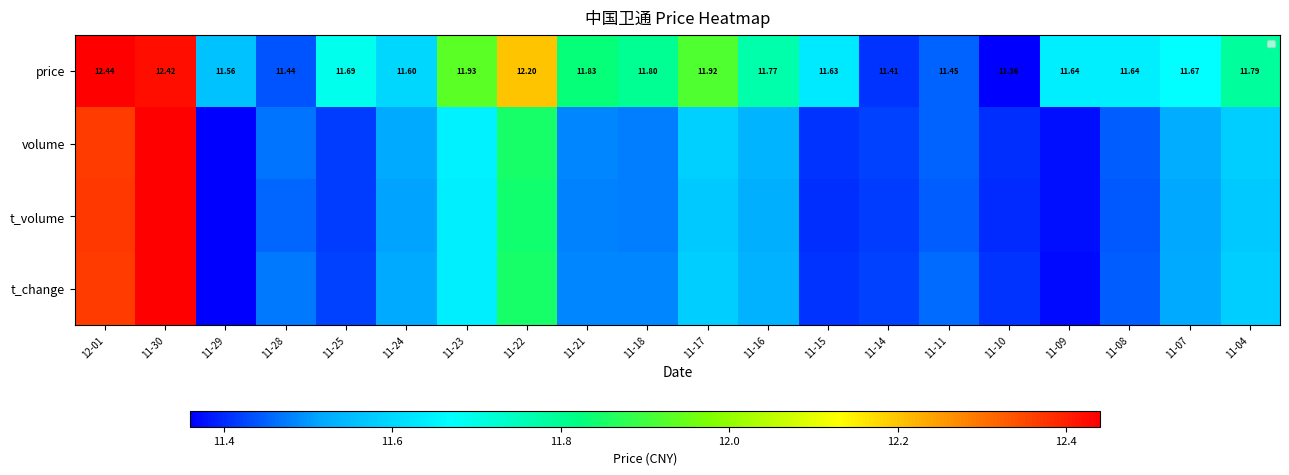

How many series are shown in this chart?

4